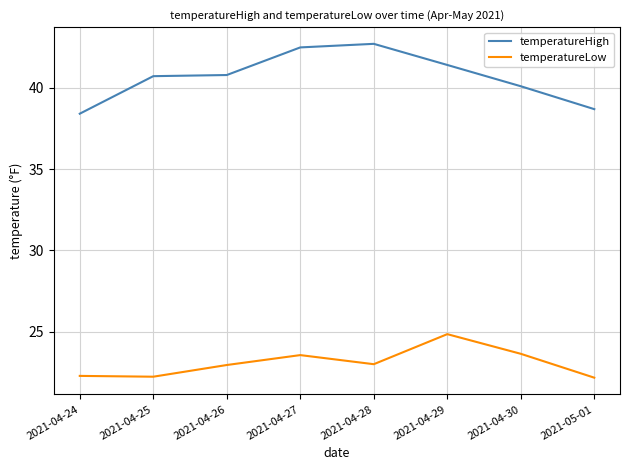

What is the minimum value shown in the chart?

22.2